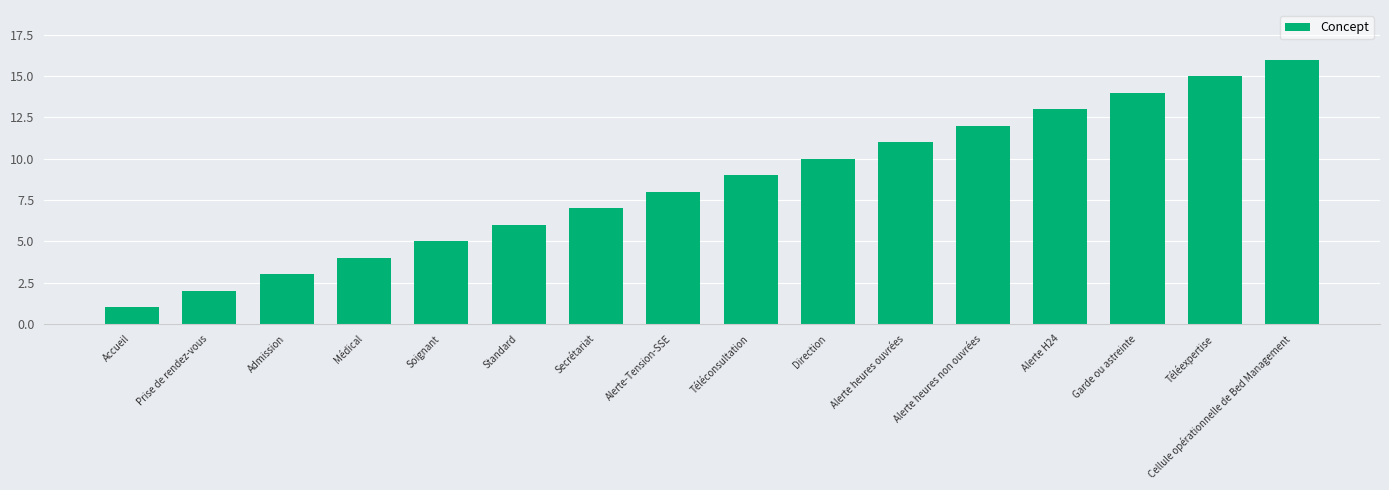

At which category does the chart reach its minimum across all series?

Accueil